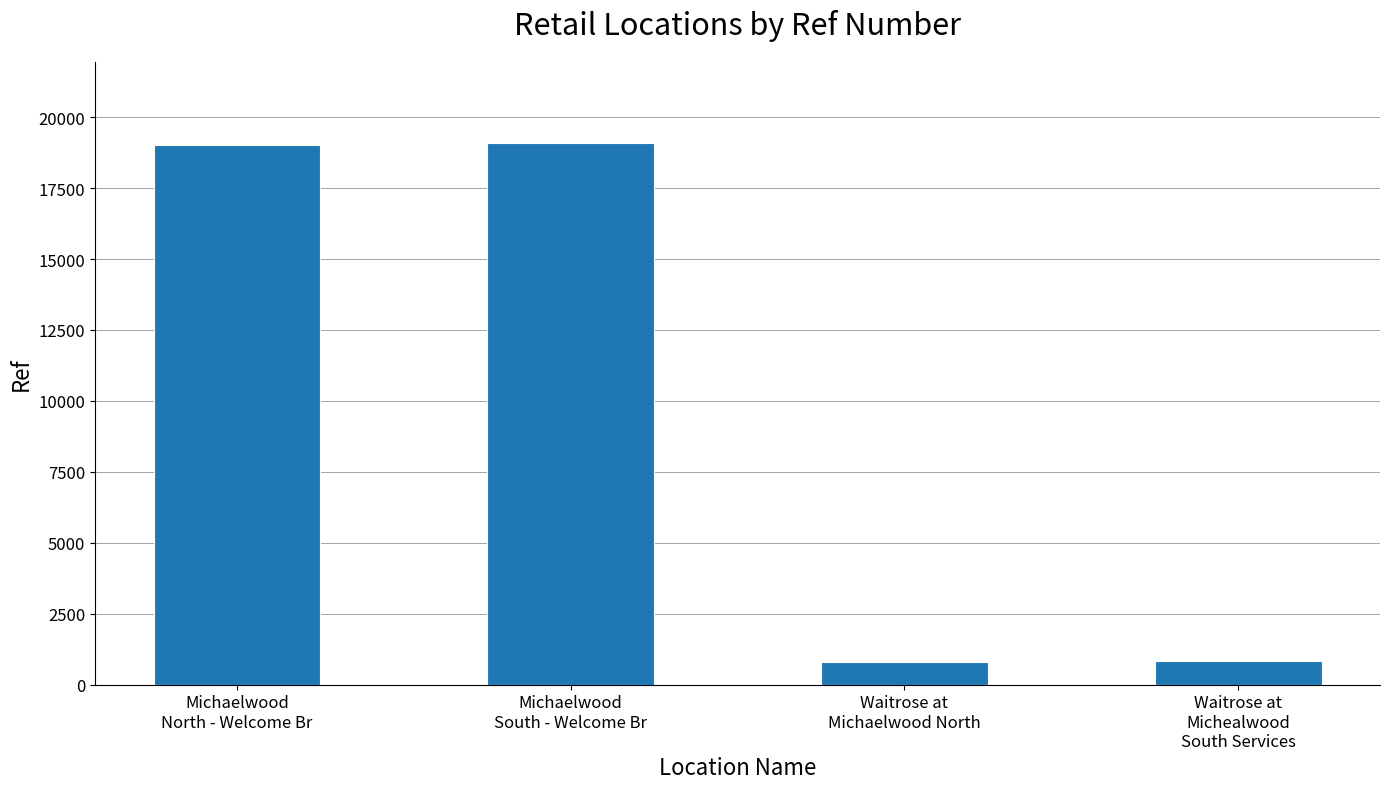

What is the value of the 3rd bar from the left?

811